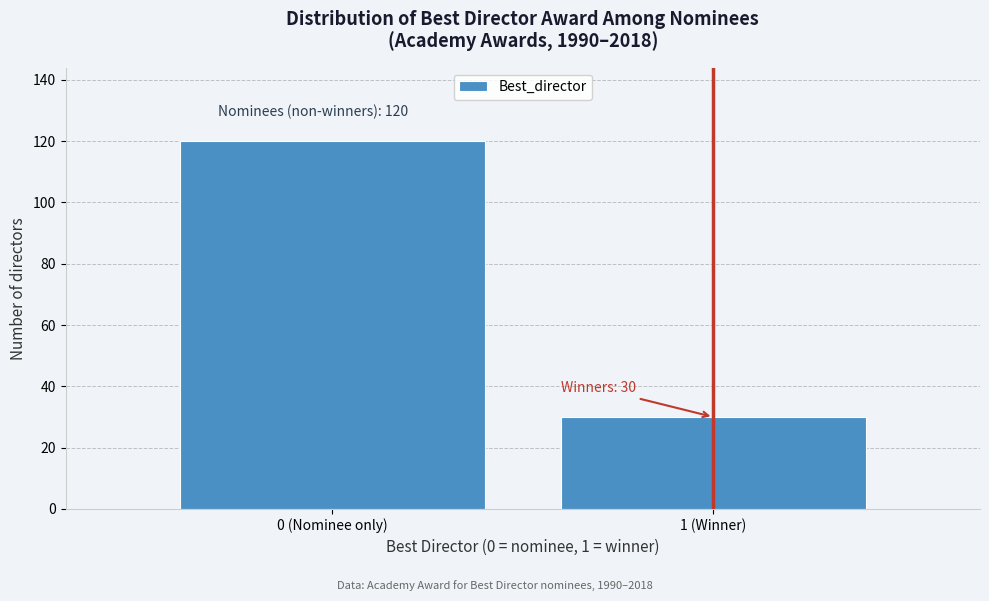

Reading left to right, transcribe all the data shown in this chart.

0 (Nominee only)=120	1 (Winner)=30